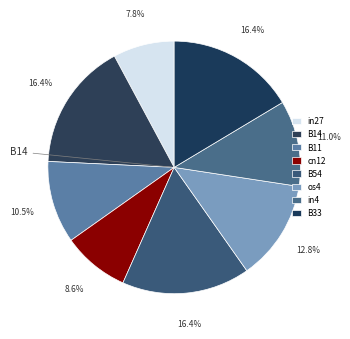

What is the total percentage of B33 and in4?

27.4%